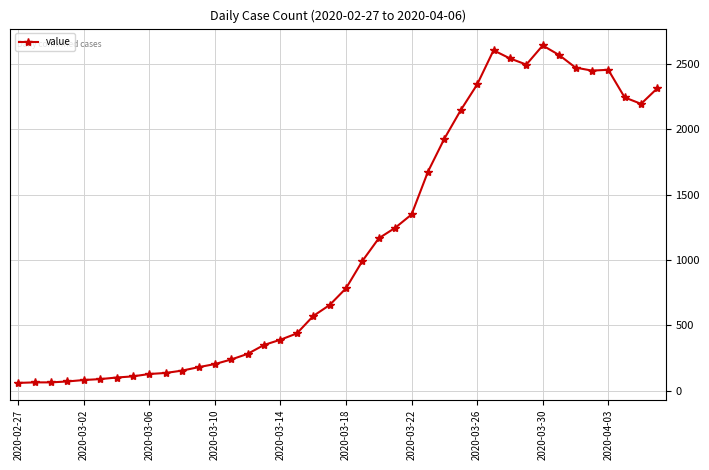

What is the difference between the maximum and minimum values?

2578